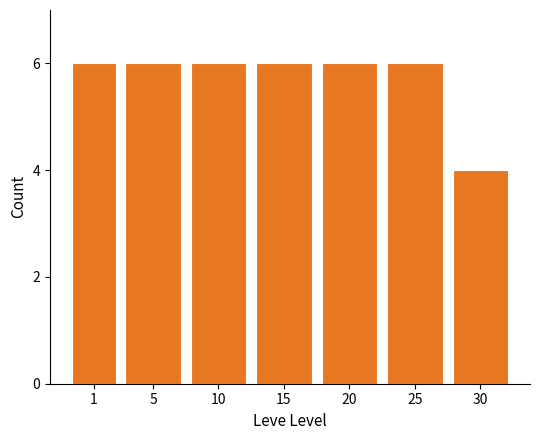

Reading left to right, list all the values displayed in this chart.

6	6	6	6	6	6	4